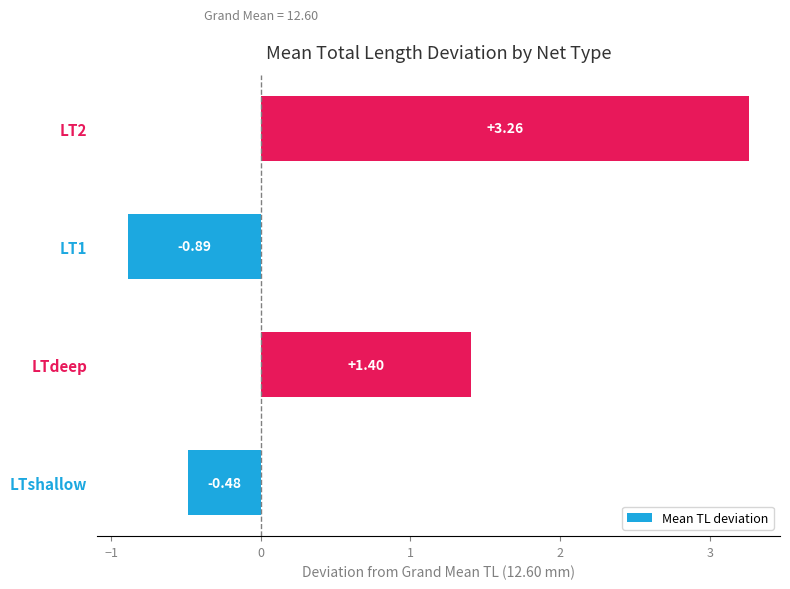

Does the chart contain any negative values?

Yes